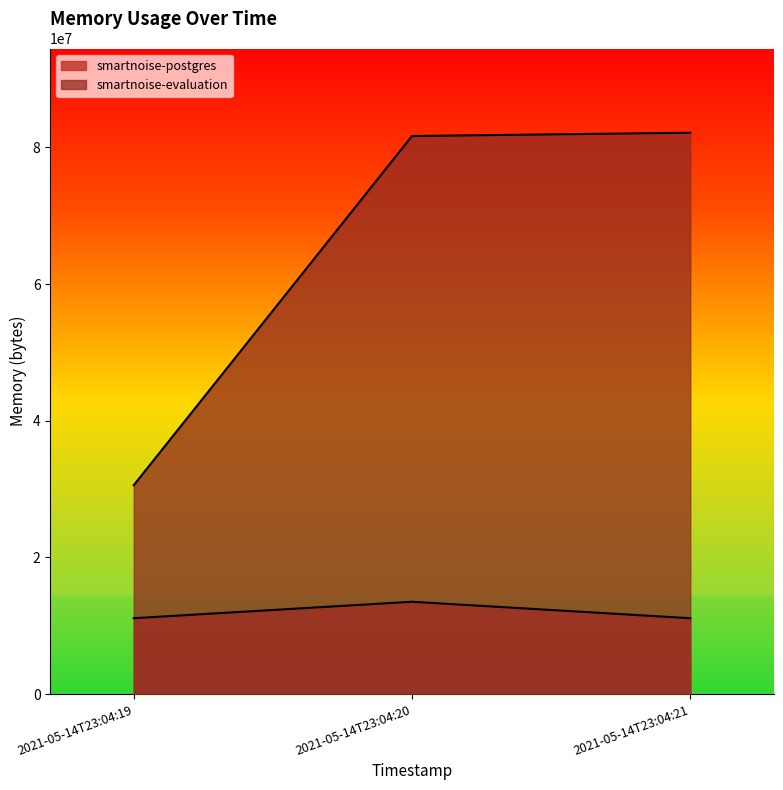

Which series has the largest range (max minus min)?

smartnoise-evaluation